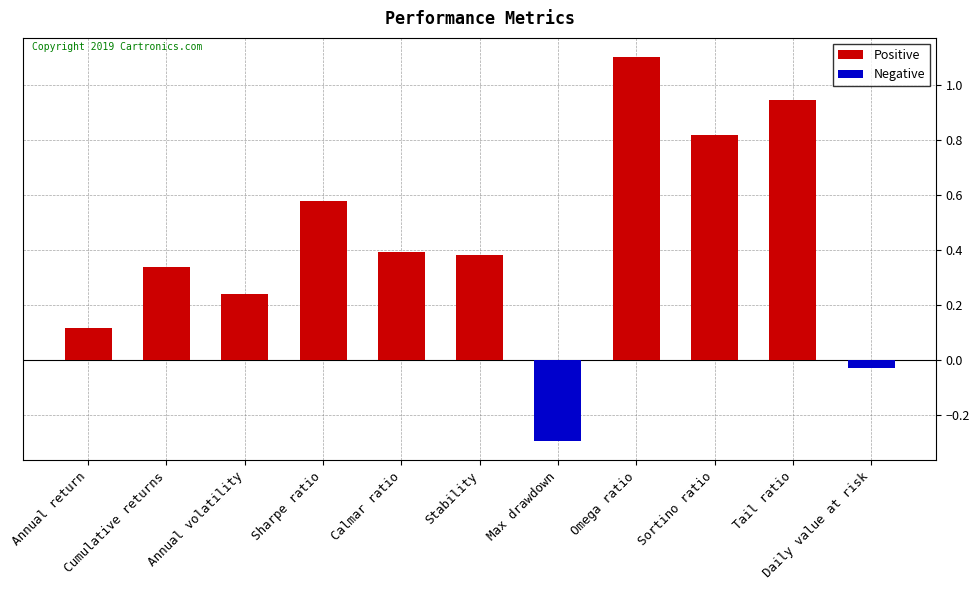

At which category is the sum across all series the highest?

Omega ratio